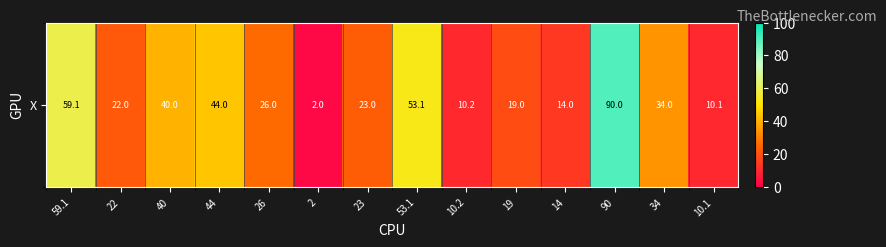

What is the difference between the second highest and minimum values?

57.1